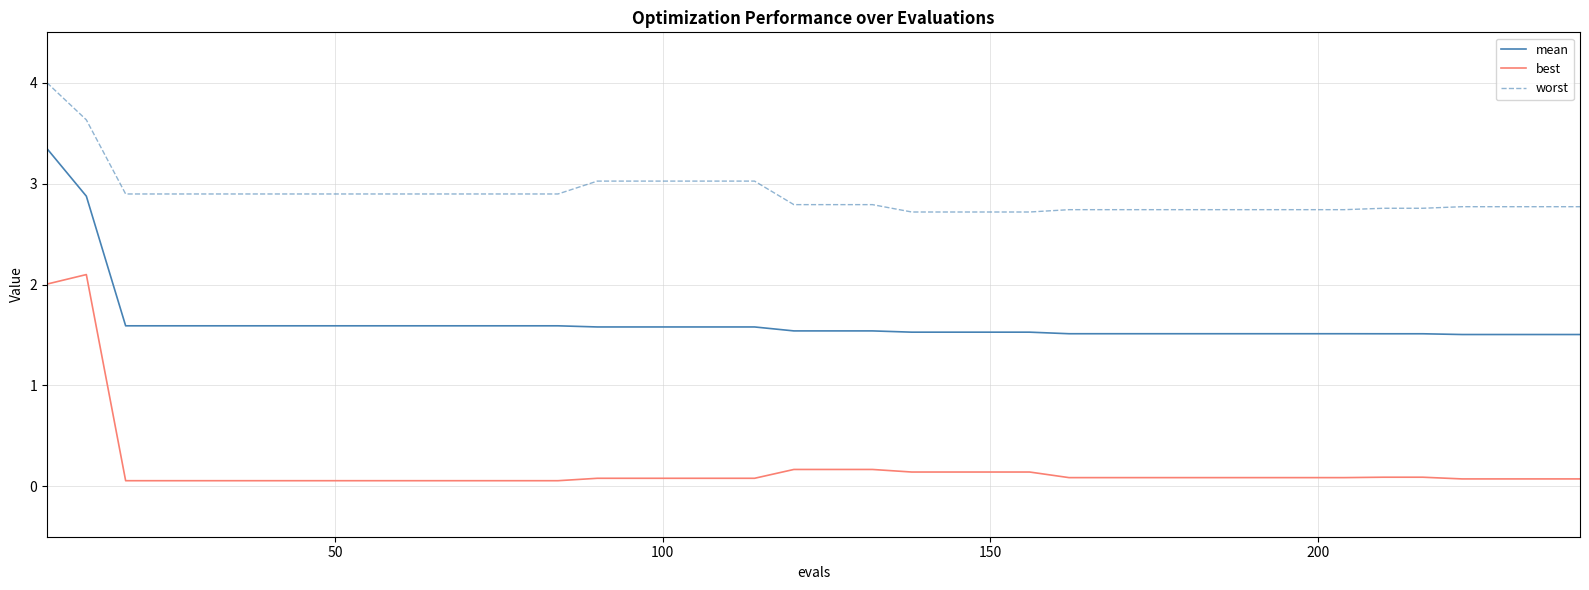

What is the difference between the maximum and minimum values in the best series?

2.0